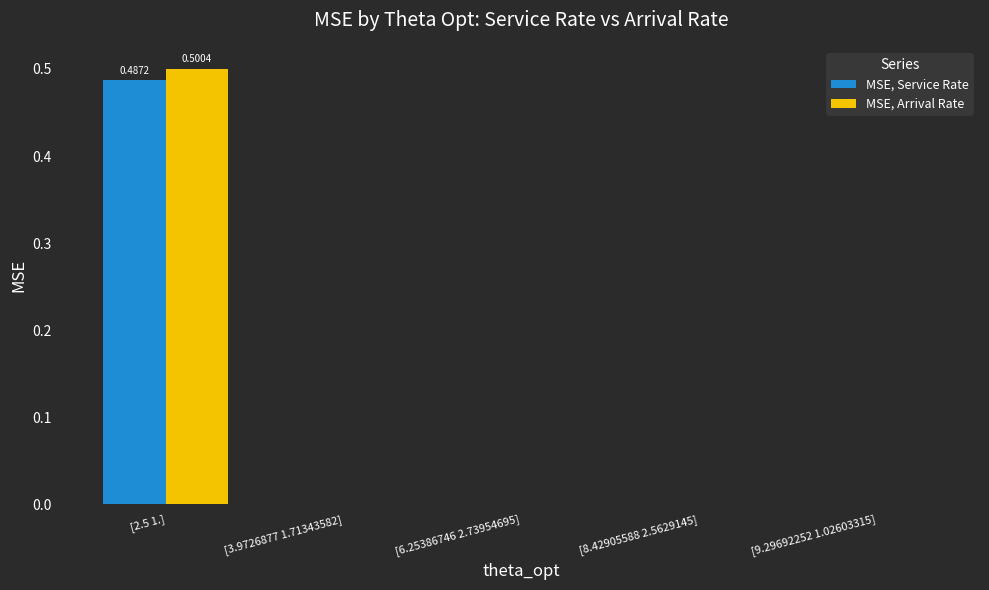

Does the chart contain stacked bars?

No